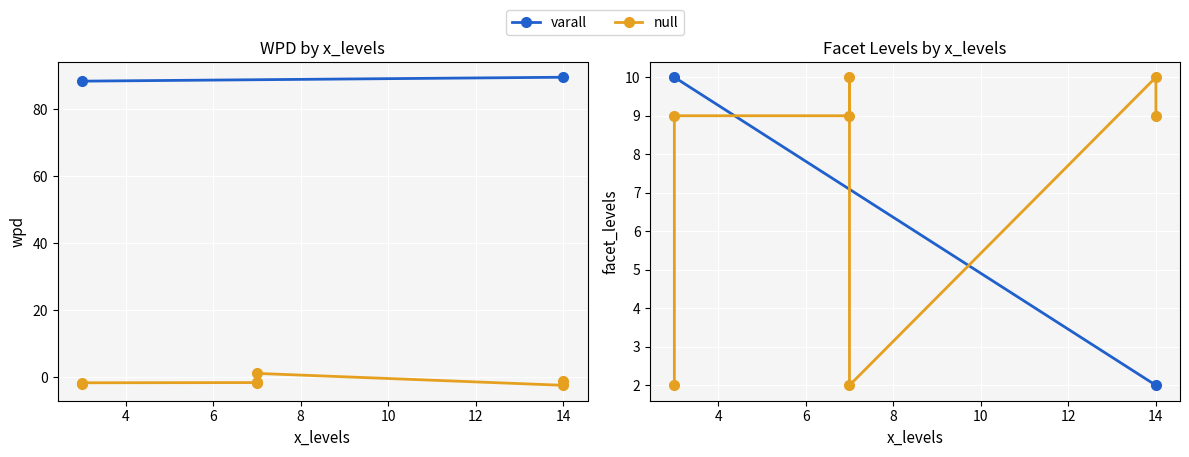

True or false: facet_levels has a value of 10.0 at 7.

True